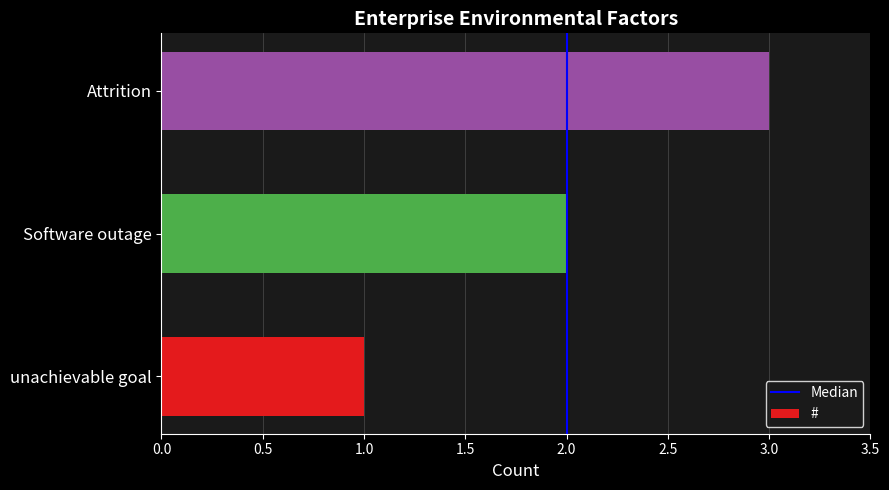

What is the change in value from unachievable goal to Attrition?

+2